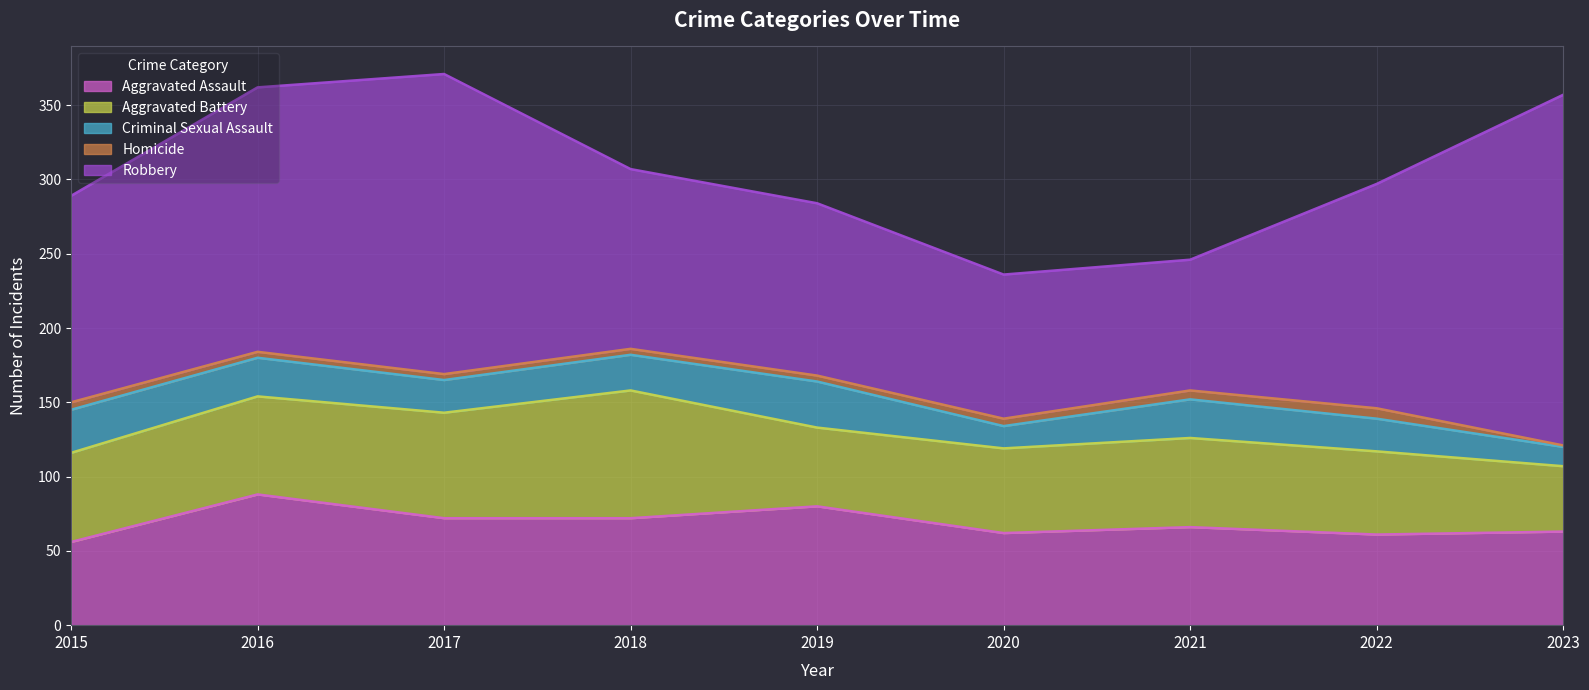

The value of Robbery at 2018 is 121. True or false?

True